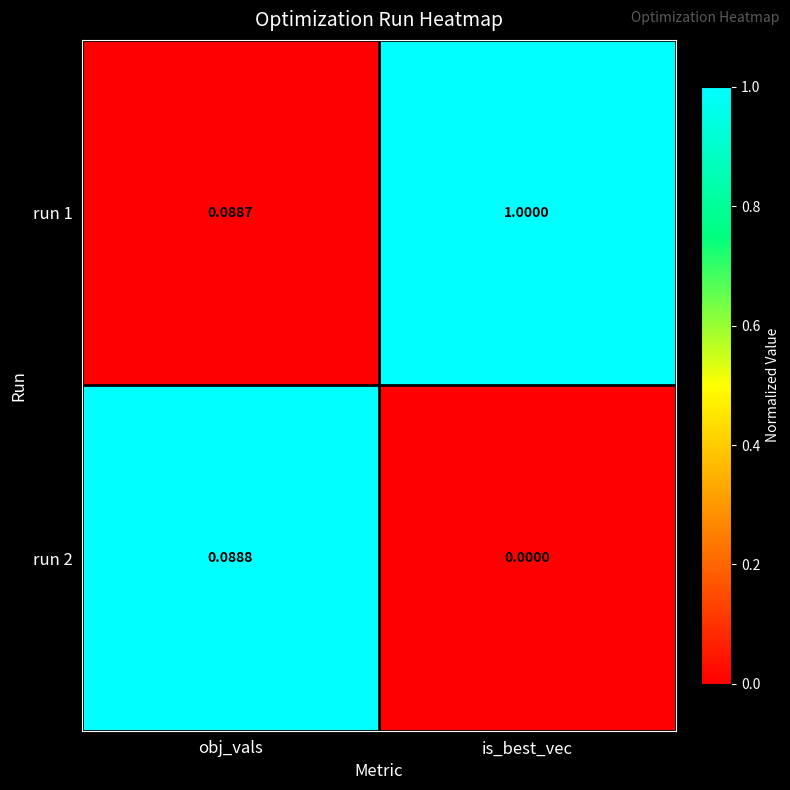

At how many categories does at least one series exceed 0?

2